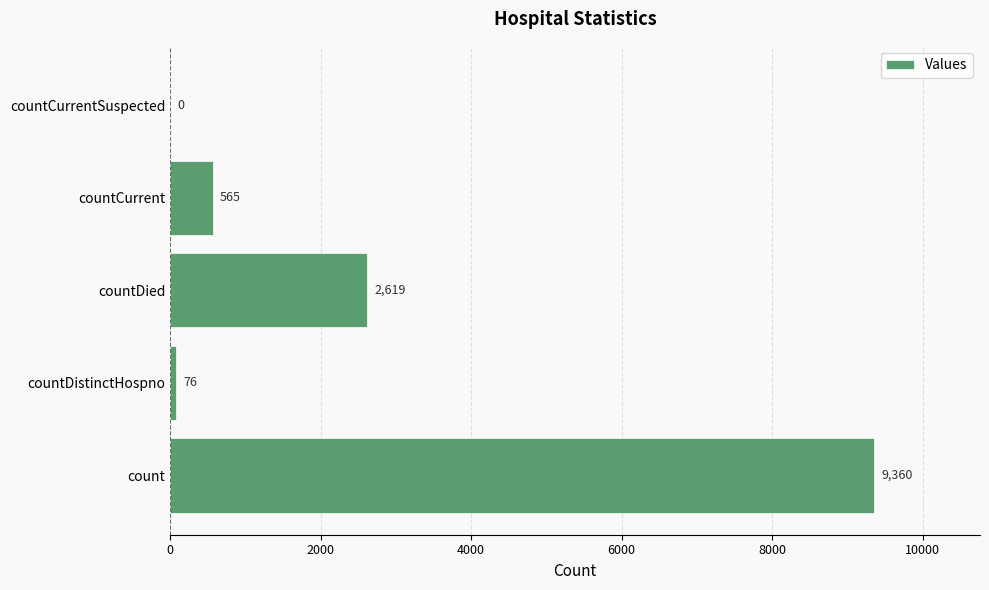

What is the sum of all values?

12620